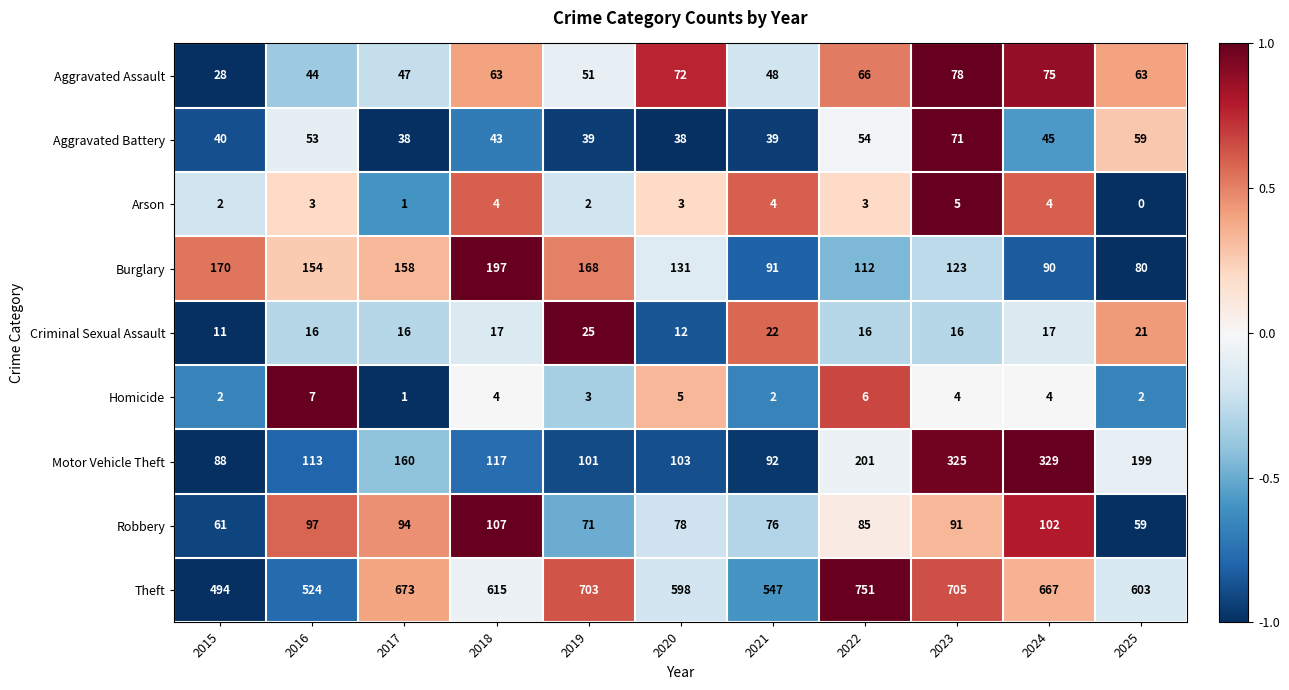

How many distinct data groups are displayed?

9